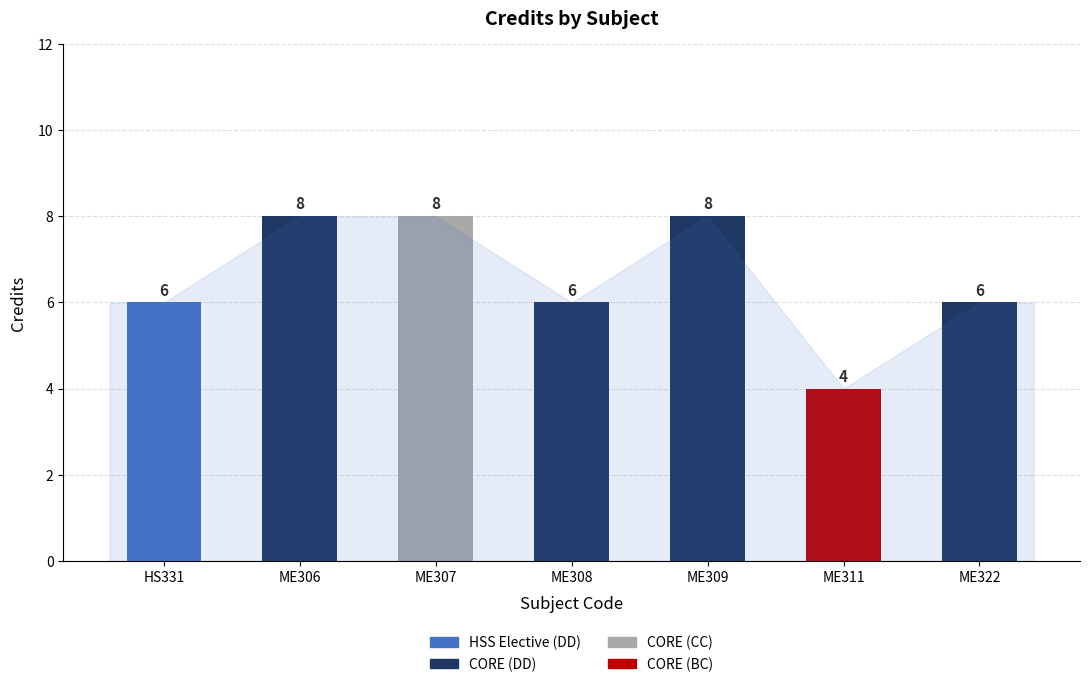

The value at ME306 is 8. True or false?

True